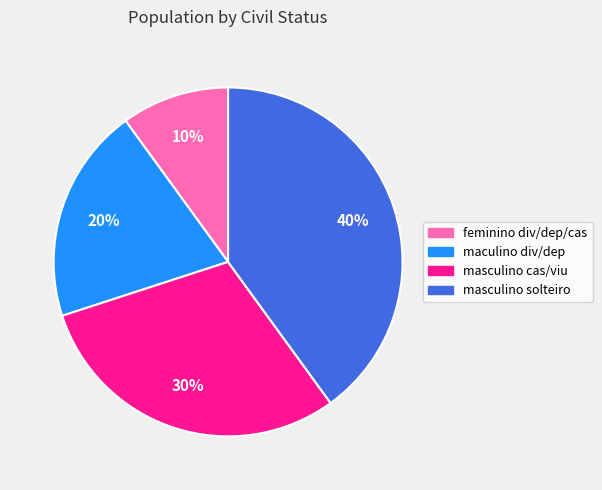

The masculino solteiro slice represents 26% of the pie. True or false?

False